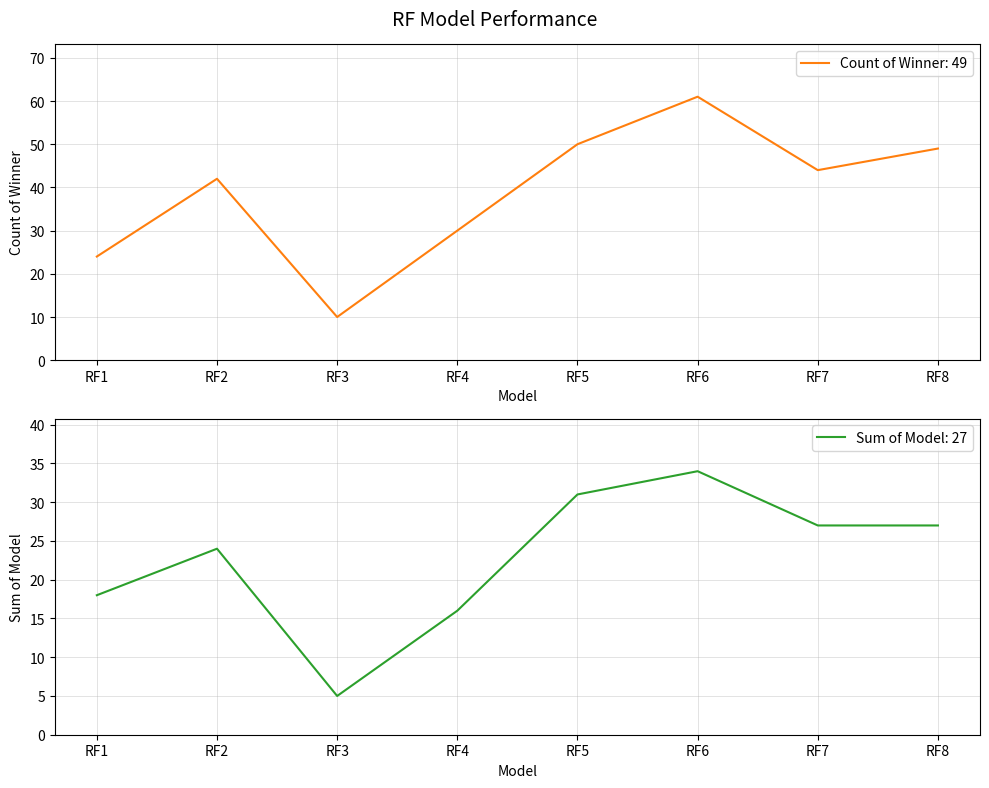

Reading right to left, transcribe all the data shown in this chart.

Count of Winner: 49: RF8=49	RF7=44	RF6=61	RF5=50	RF4=30	RF3=10	RF2=42	RF1=24
Sum of Model: 27: RF8=27	RF7=27	RF6=34	RF5=31	RF4=16	RF3=5	RF2=24	RF1=18